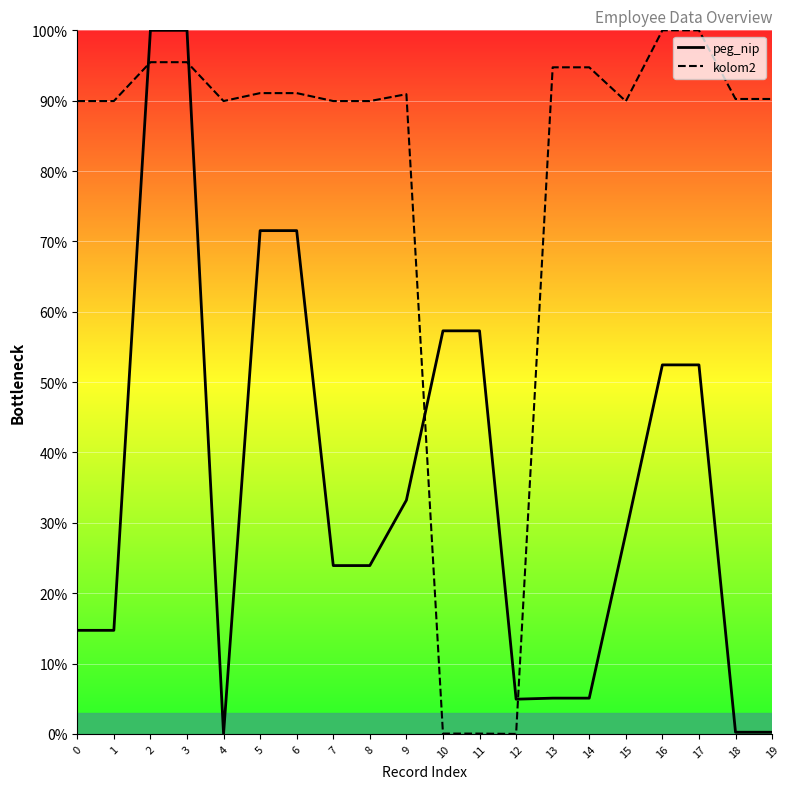

How many values in peg_nip are above zero?

19